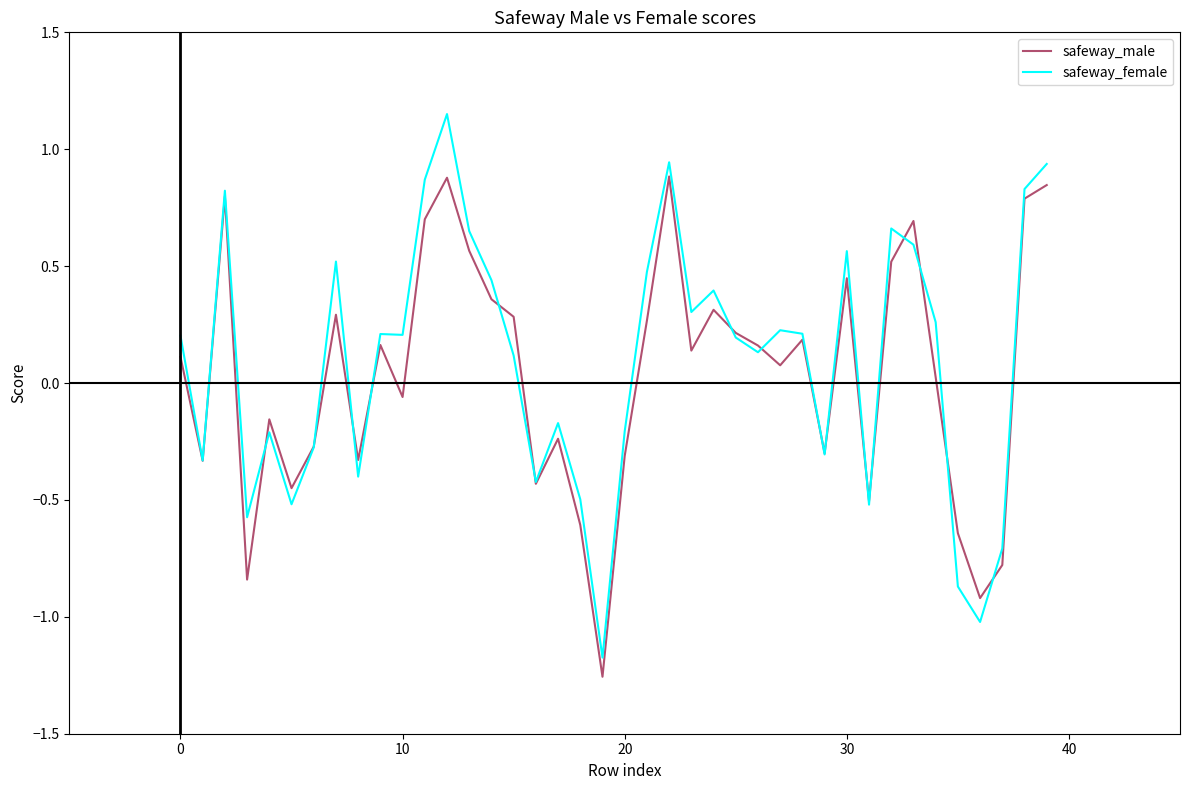

Which series has the widest spread of values?

safeway_female